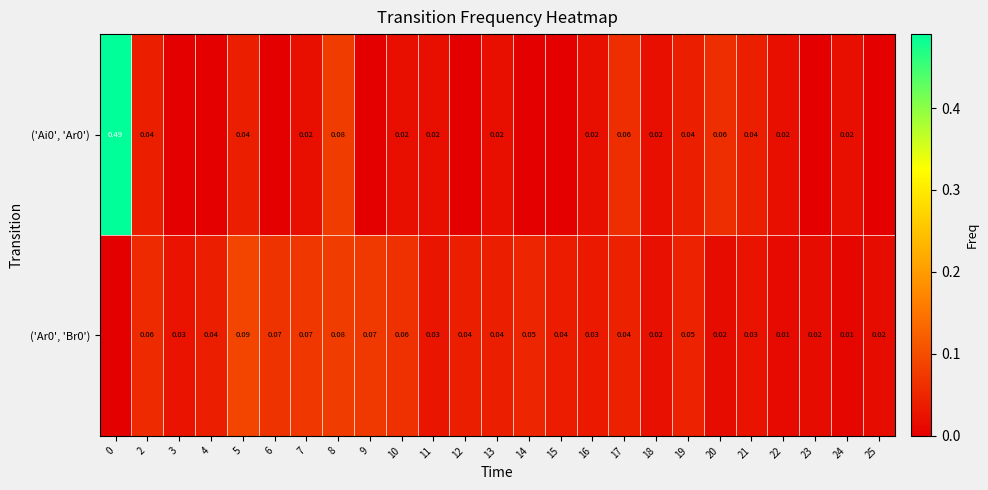

Is the value of ('Ar0', 'Br0') at 16 greater than the value of ('Ai0', 'Ar0') at 18?

Yes